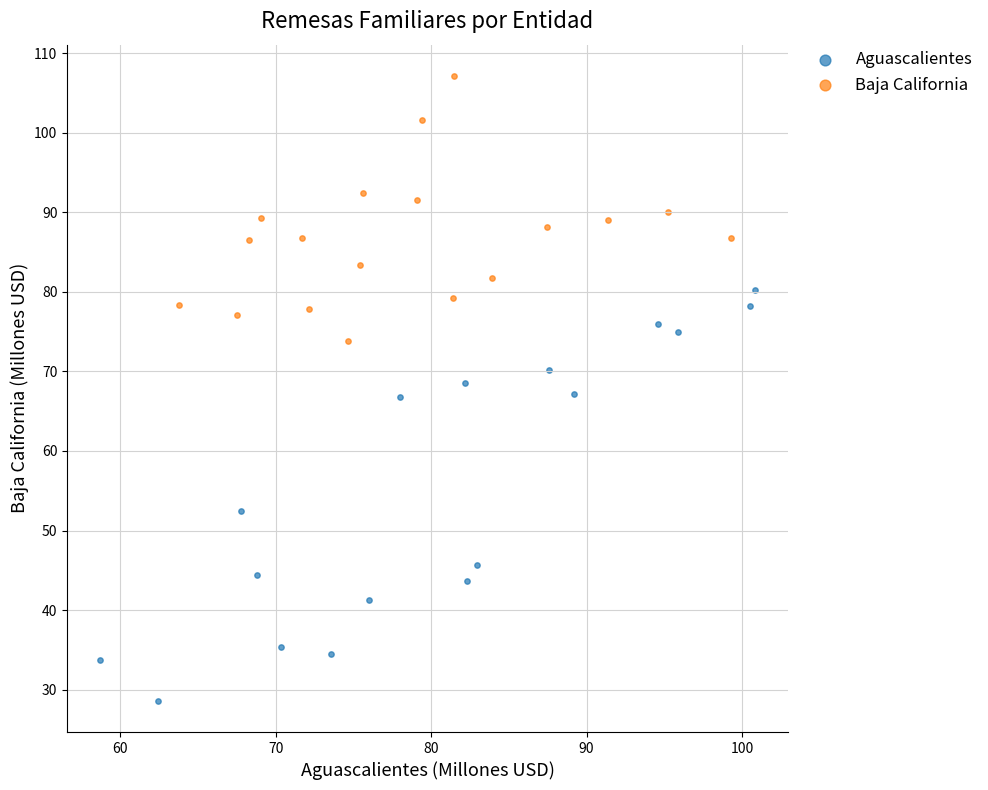

Which series contains the highest Y value?

Baja California